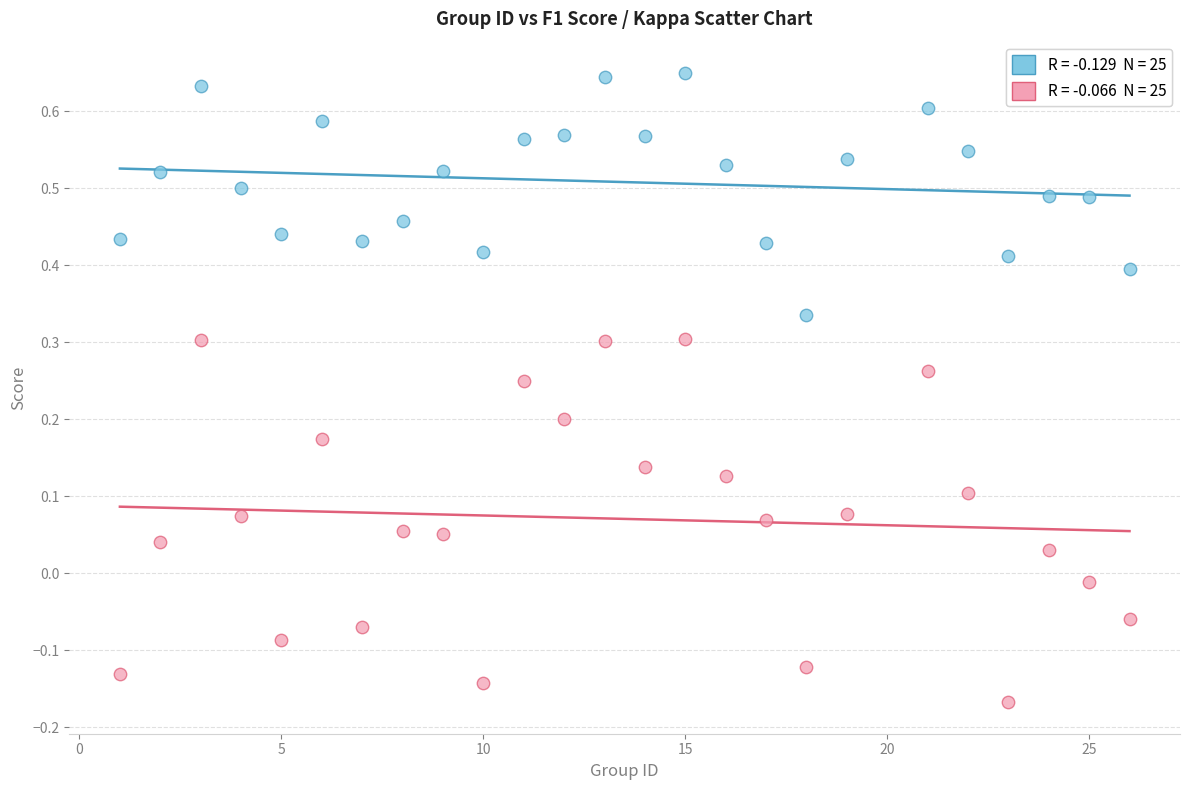

Across all data points, what is the range of X values (max minus min)?

25.0